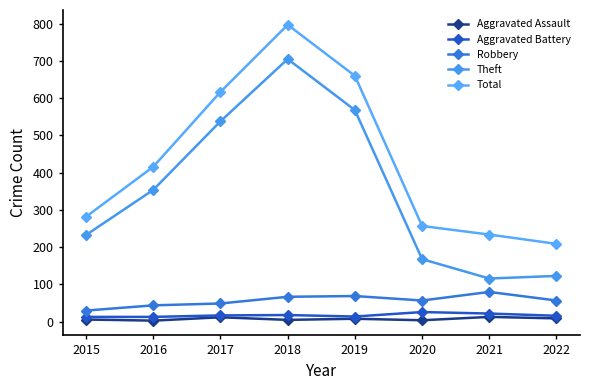

What is the value of the Aggravated Battery point at the 4th from the left?

18